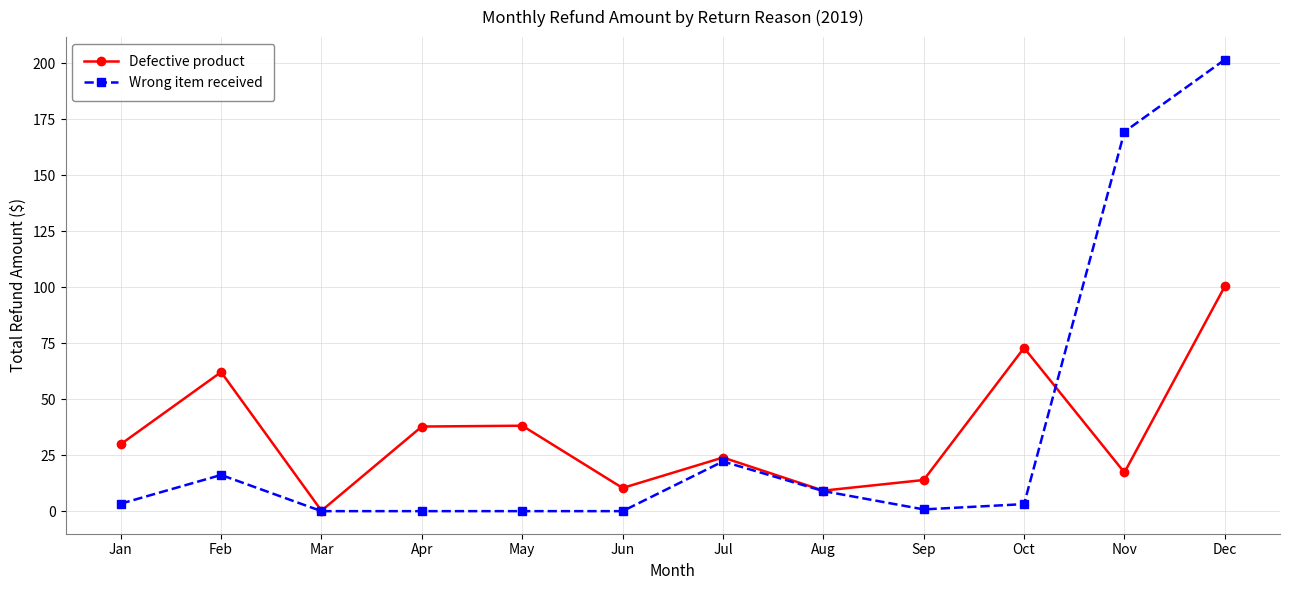

Which series has the largest range (max minus min)?

Wrong item received